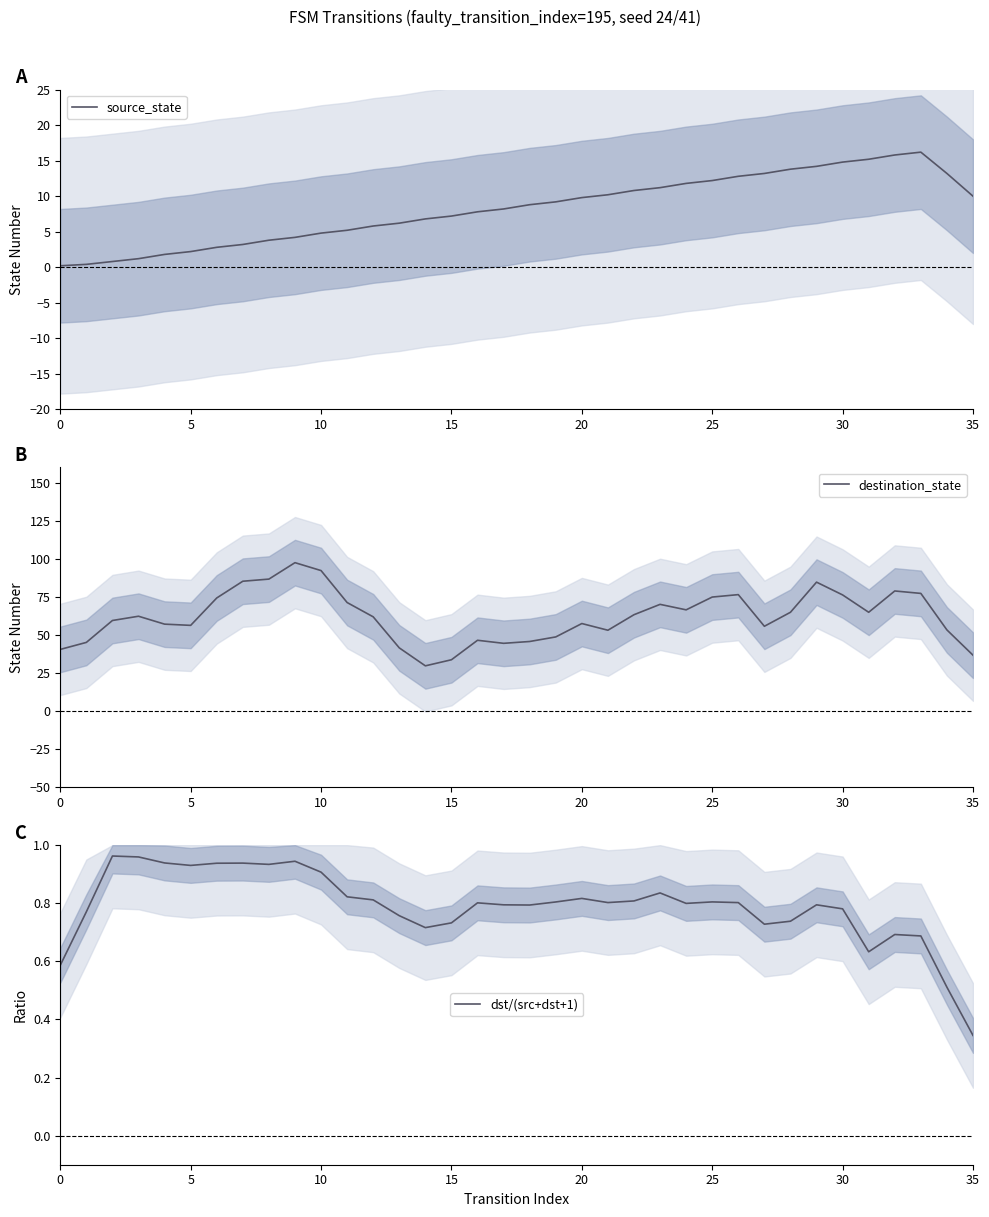

Does the chart display data point markers on the line(s)?

No